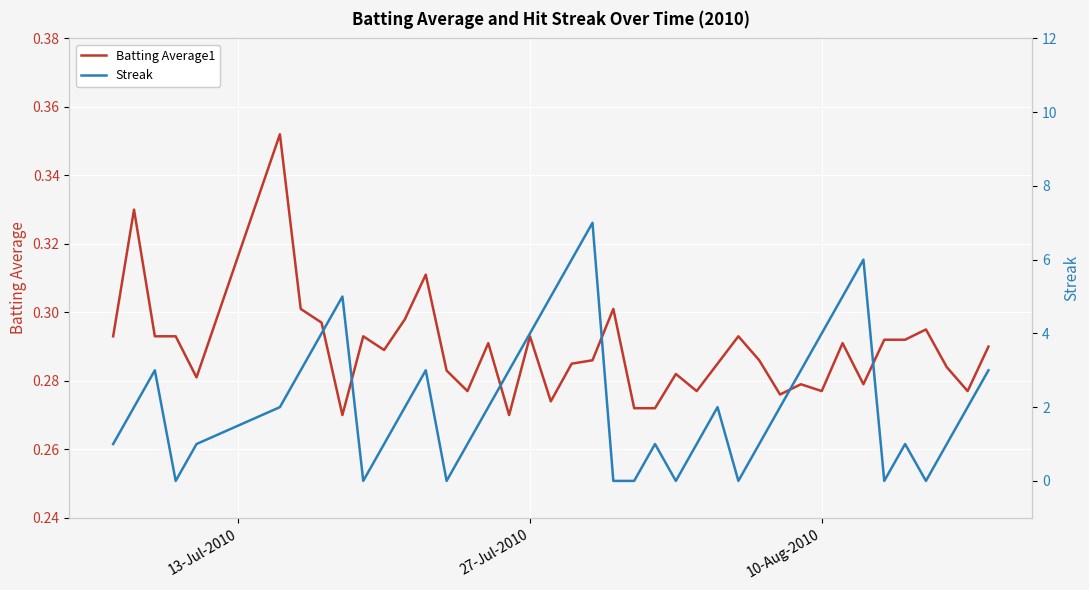

In Streak, how many points are higher than both neighbors (excluding endpoints)?

8